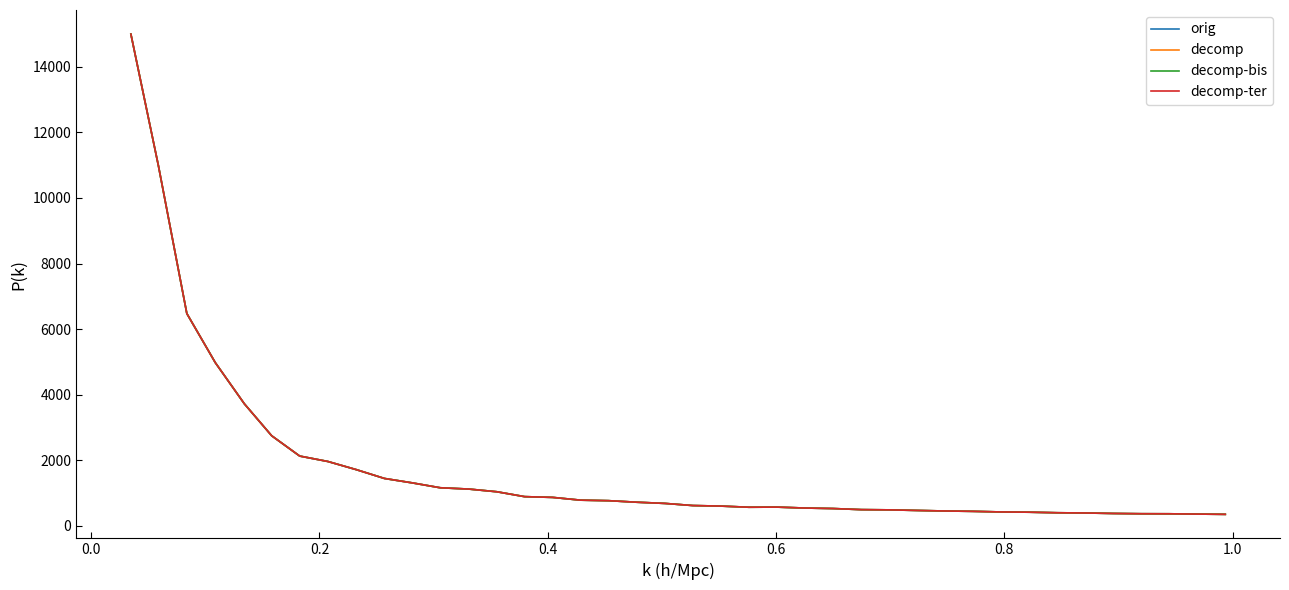

Which series has the largest range (max minus min)?

decomp-bis